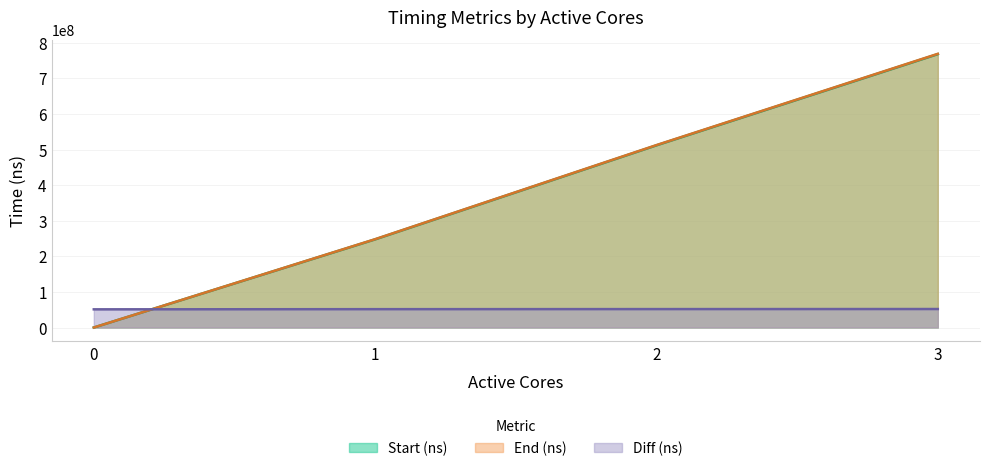

Rank the series at 2 from lowest to highest value.

Diff (ns), Start (ns), End (ns)